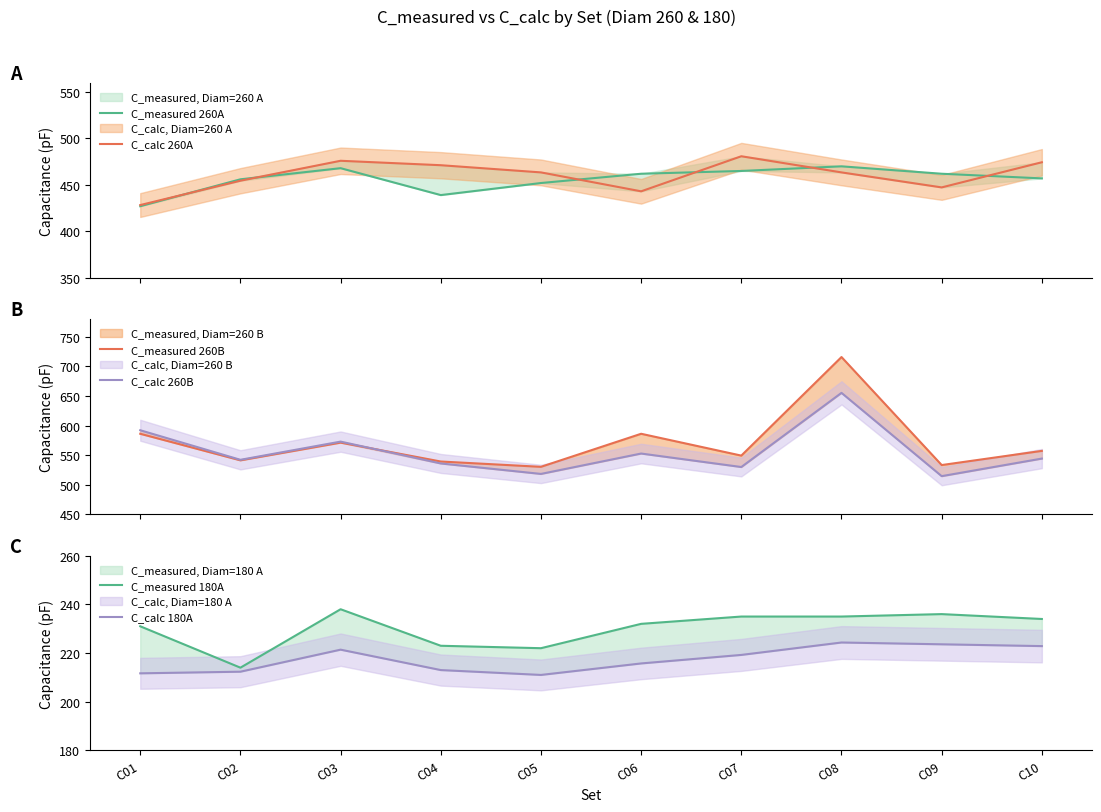

Reading left to right, what are all the values shown in this chart?

C_measured 260A: 427.0	456.0	468.0	439.0	452.0	462.0	465.0	470.0	462.0	457.0
C_calc 260A: 428.2	454.5	476.0	471.2	463.4	443.1	480.9	463.4	447.3	474.4
C_measured 260B: 586.0	541.0	571.0	539.0	530.0	586.0	549.0	716.0	533.0	557.0
C_calc 260B: 592.0	541.9	572.7	535.7	518.0	552.5	529.7	655.3	514.2	544.0
C_measured 180A: 231.0	214.0	238.0	223.0	222.0	232.0	235.0	235.0	236.0	234.0
C_calc 180A: 211.7	212.3	221.4	213.0	211.0	215.7	219.2	224.3	223.6	222.9